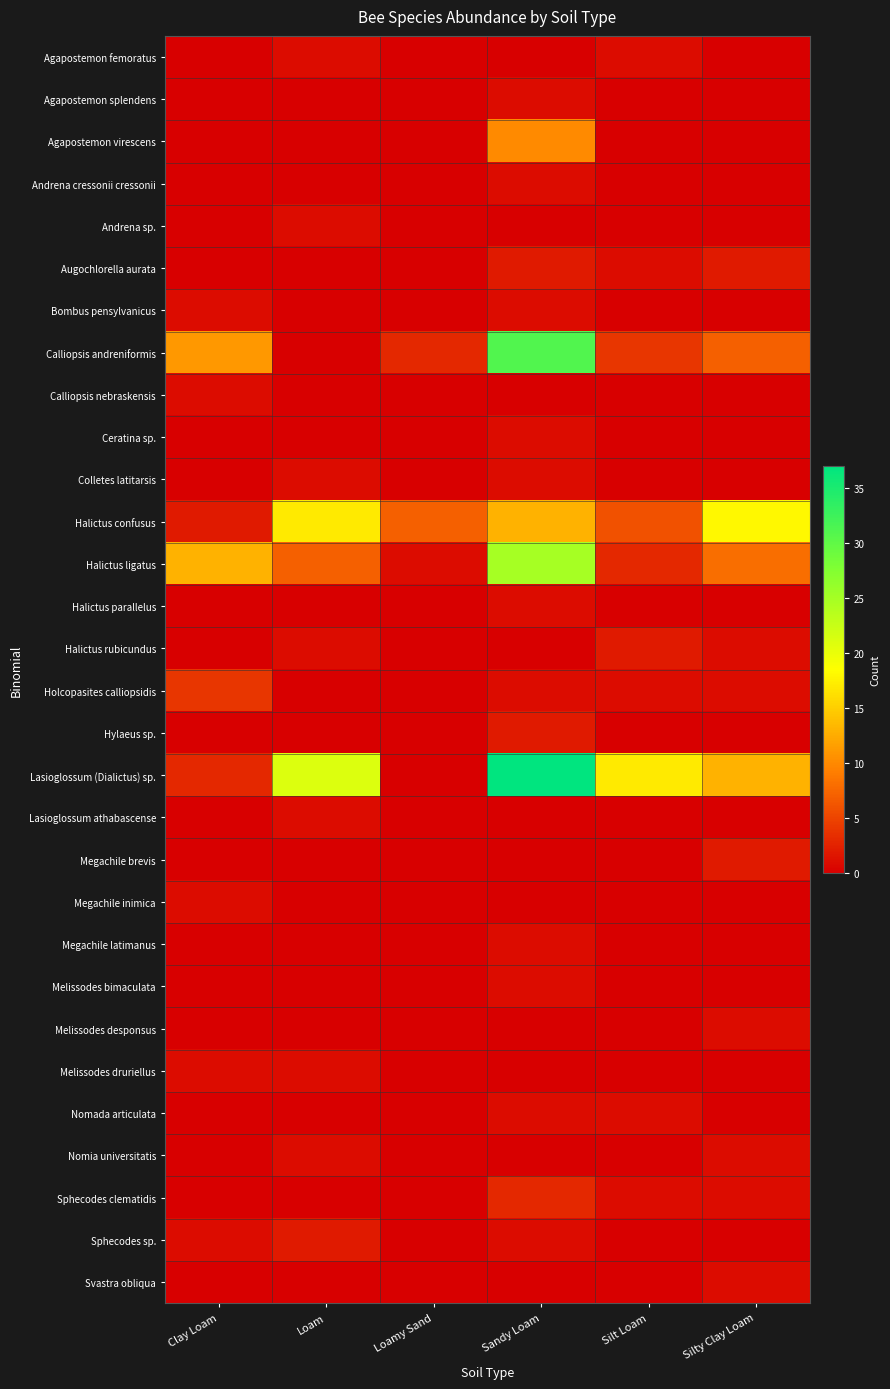

Reading left to right, what are all the values shown in this chart?

Agapostemon femoratus: Clay Loam=0	Loam=1	Loamy Sand=0	Sandy Loam=0	Silt Loam=1	Silty Clay Loam=0
Agapostemon splendens: Clay Loam=0	Loam=0	Loamy Sand=0	Sandy Loam=1	Silt Loam=0	Silty Clay Loam=0
Agapostemon virescens: Clay Loam=0	Loam=0	Loamy Sand=0	Sandy Loam=10	Silt Loam=0	Silty Clay Loam=0
Andrena cressonii cressonii: Clay Loam=0	Loam=0	Loamy Sand=0	Sandy Loam=1	Silt Loam=0	Silty Clay Loam=0
Andrena sp.: Clay Loam=0	Loam=1	Loamy Sand=0	Sandy Loam=0	Silt Loam=0	Silty Clay Loam=0
Augochlorella aurata: Clay Loam=0	Loam=0	Loamy Sand=0	Sandy Loam=2	Silt Loam=1	Silty Clay Loam=2
Bombus pensylvanicus: Clay Loam=1	Loam=0	Loamy Sand=0	Sandy Loam=1	Silt Loam=0	Silty Clay Loam=0
Calliopsis andreniformis: Clay Loam=11	Loam=0	Loamy Sand=3	Sandy Loam=31	Silt Loam=4	Silty Clay Loam=7
Calliopsis nebraskensis: Clay Loam=1	Loam=0	Loamy Sand=0	Sandy Loam=0	Silt Loam=0	Silty Clay Loam=0
Ceratina sp.: Clay Loam=0	Loam=0	Loamy Sand=0	Sandy Loam=1	Silt Loam=0	Silty Clay Loam=0
Colletes latitarsis: Clay Loam=0	Loam=1	Loamy Sand=0	Sandy Loam=1	Silt Loam=0	Silty Clay Loam=0
Halictus confusus: Clay Loam=2	Loam=17	Loamy Sand=7	Sandy Loam=13	Silt Loam=6	Silty Clay Loam=18
Halictus ligatus: Clay Loam=13	Loam=7	Loamy Sand=1	Sandy Loam=25	Silt Loam=3	Silty Clay Loam=8
Halictus parallelus: Clay Loam=0	Loam=0	Loamy Sand=0	Sandy Loam=1	Silt Loam=0	Silty Clay Loam=0
Halictus rubicundus: Clay Loam=0	Loam=1	Loamy Sand=0	Sandy Loam=0	Silt Loam=2	Silty Clay Loam=1
Holcopasites calliopsidis: Clay Loam=4	Loam=0	Loamy Sand=0	Sandy Loam=1	Silt Loam=1	Silty Clay Loam=1
Hylaeus sp.: Clay Loam=0	Loam=0	Loamy Sand=0	Sandy Loam=2	Silt Loam=0	Silty Clay Loam=0
Lasioglossum (Dialictus) sp.: Clay Loam=3	Loam=21	Loamy Sand=0	Sandy Loam=37	Silt Loam=17	Silty Clay Loam=13
Lasioglossum athabascense: Clay Loam=0	Loam=1	Loamy Sand=0	Sandy Loam=0	Silt Loam=0	Silty Clay Loam=0
Megachile brevis: Clay Loam=0	Loam=0	Loamy Sand=0	Sandy Loam=0	Silt Loam=0	Silty Clay Loam=2
Megachile inimica: Clay Loam=1	Loam=0	Loamy Sand=0	Sandy Loam=0	Silt Loam=0	Silty Clay Loam=0
Megachile latimanus: Clay Loam=0	Loam=0	Loamy Sand=0	Sandy Loam=1	Silt Loam=0	Silty Clay Loam=0
Melissodes bimaculata: Clay Loam=0	Loam=0	Loamy Sand=0	Sandy Loam=1	Silt Loam=0	Silty Clay Loam=0
Melissodes desponsus: Clay Loam=0	Loam=0	Loamy Sand=0	Sandy Loam=0	Silt Loam=0	Silty Clay Loam=1
Melissodes druriellus: Clay Loam=1	Loam=1	Loamy Sand=0	Sandy Loam=0	Silt Loam=0	Silty Clay Loam=0
Nomada articulata: Clay Loam=0	Loam=0	Loamy Sand=0	Sandy Loam=1	Silt Loam=1	Silty Clay Loam=0
Nomia universitatis: Clay Loam=0	Loam=1	Loamy Sand=0	Sandy Loam=0	Silt Loam=0	Silty Clay Loam=1
Sphecodes clematidis: Clay Loam=0	Loam=0	Loamy Sand=0	Sandy Loam=3	Silt Loam=1	Silty Clay Loam=1
Sphecodes sp.: Clay Loam=1	Loam=2	Loamy Sand=0	Sandy Loam=1	Silt Loam=0	Silty Clay Loam=0
Svastra obliqua: Clay Loam=0	Loam=0	Loamy Sand=0	Sandy Loam=0	Silt Loam=0	Silty Clay Loam=1